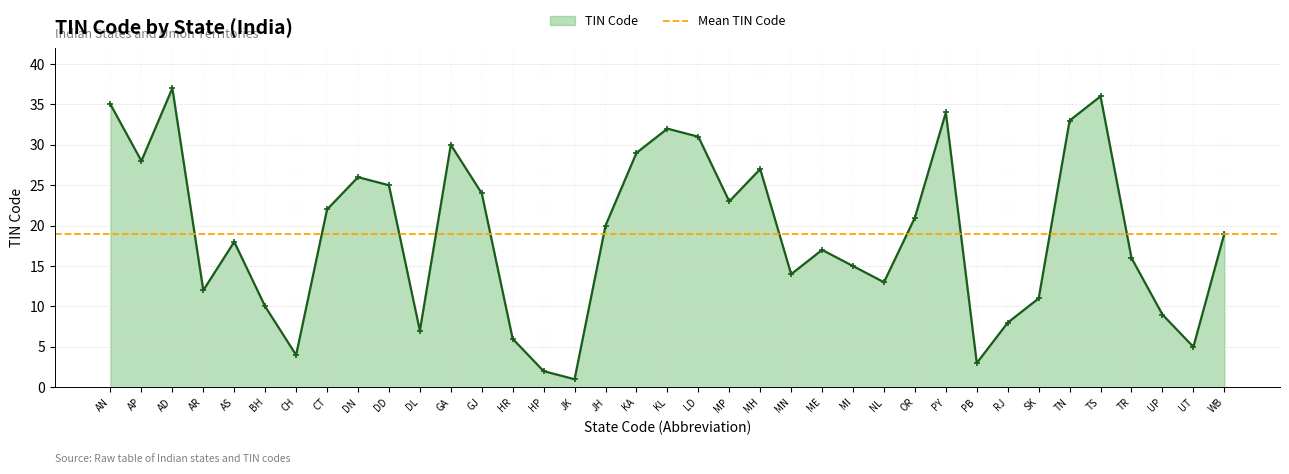

What is the value of the 22nd point from the left?

27